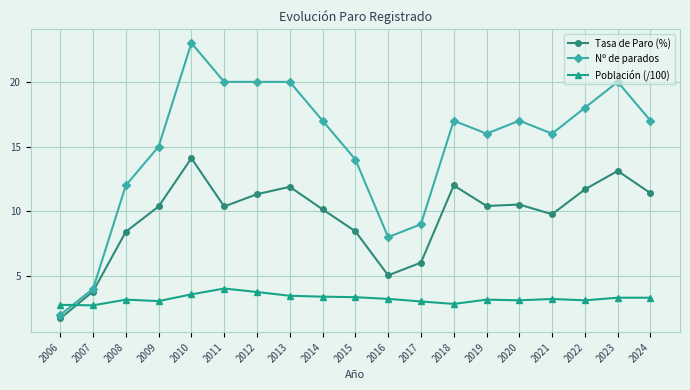

Rank the series by their maximum value, from lowest to highest.

Población (/100), Tasa de Paro (%), Nº de parados